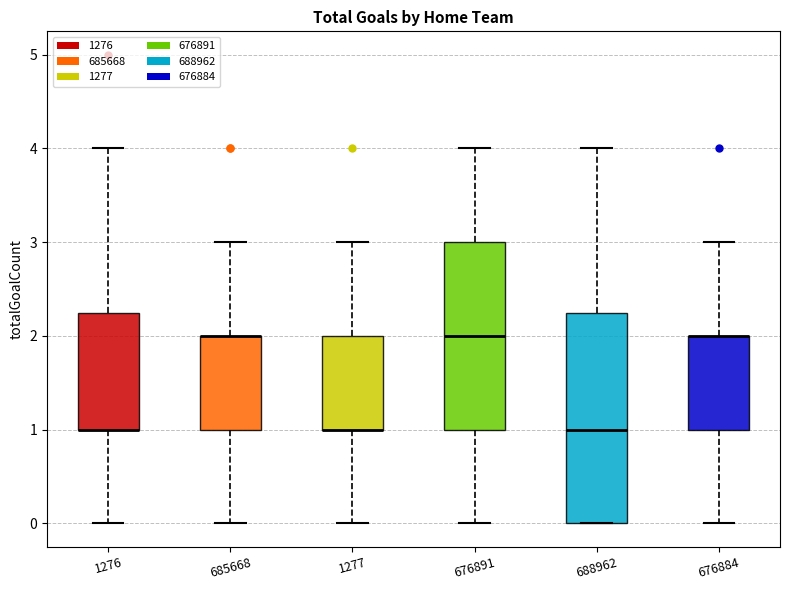

Reading left to right, read every box against the y-axis: the position of its median line, the range the box covers, and the ends of its whiskers. The values are not printed on the chart, so give them approximately, as read against the axis.

1276: median 1.0 (drawn on the box's lower edge), box 1.0 to 2.3, whiskers 0.0 to 4.0
685668: median 2.0 (drawn on the box's upper edge), box 1.0 to 2.0, whiskers 0.0 to 3.0
1277: median 1.0 (drawn on the box's lower edge), box 1.0 to 2.0, whiskers 0.0 to 3.0
676891: median 2.0, box 1.0 to 3.0, whiskers 0.0 to 4.0
688962: median 1.0, box 0.0 to 2.3, whiskers 0.0 to 4.0
676884: median 2.0 (drawn on the box's upper edge), box 1.0 to 2.0, whiskers 0.0 to 3.0